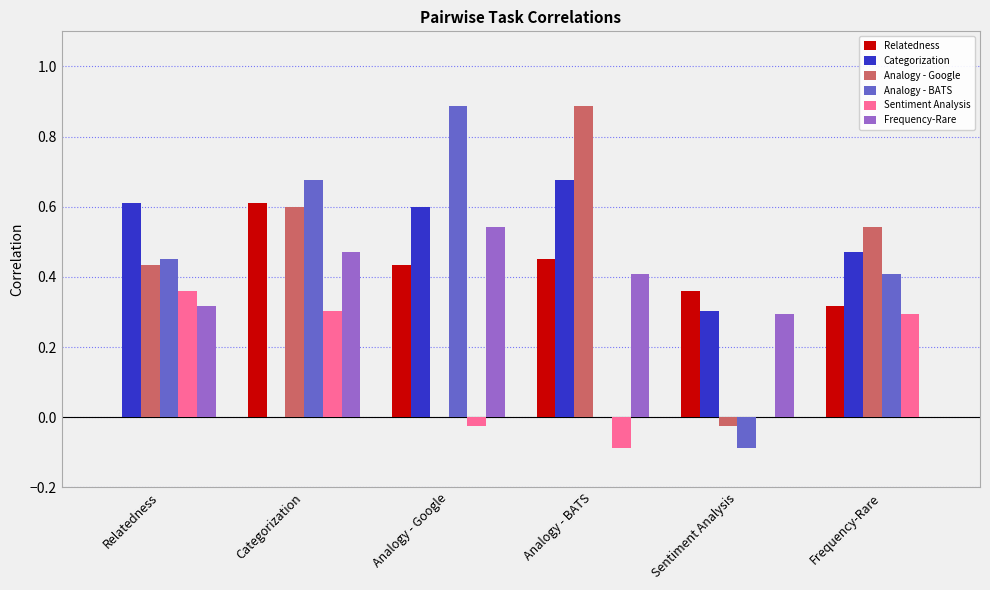

The Analogy - BATS series shows 0.5 at Analogy - Google. True or false?

False